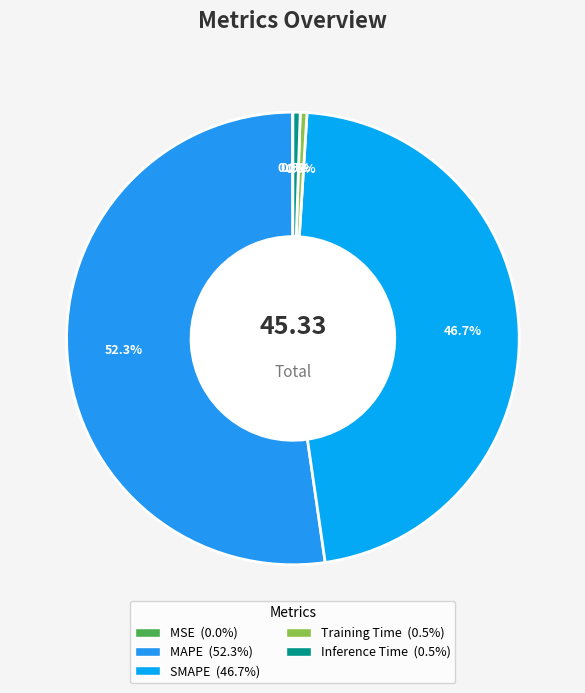

What is the change in value from MSE to Inference Time?

+0.2